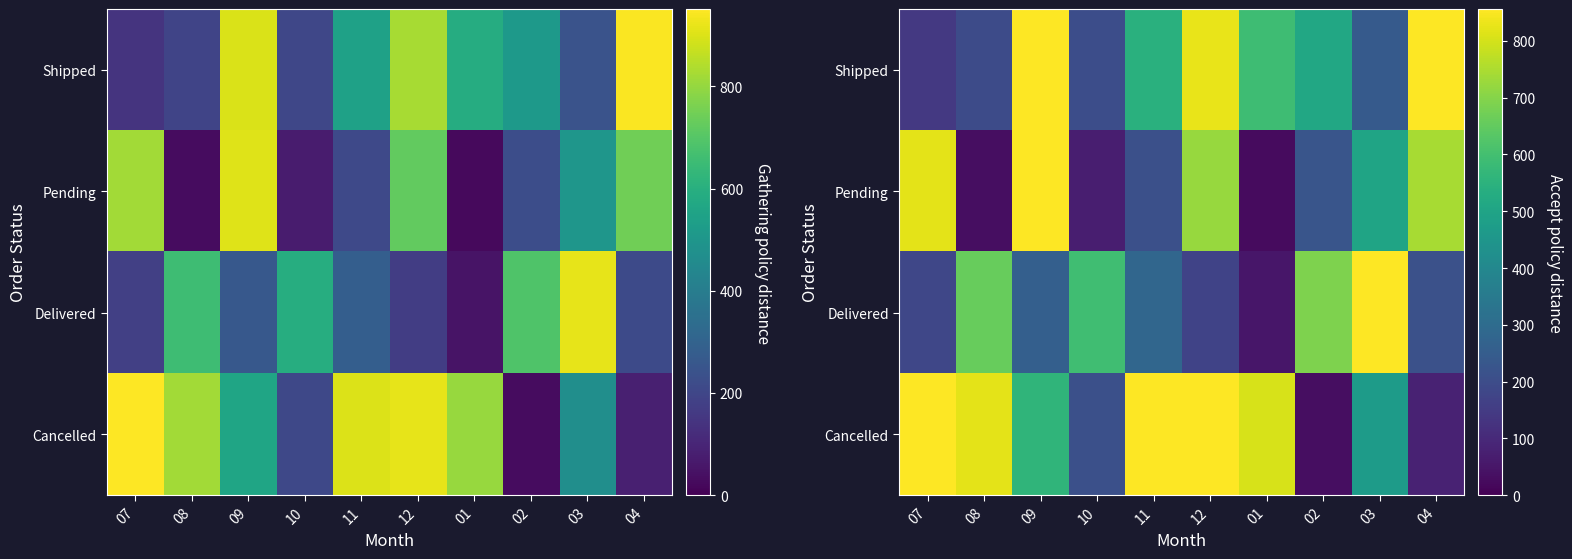

The Pending series shows 30.1 at 08. True or false?

True